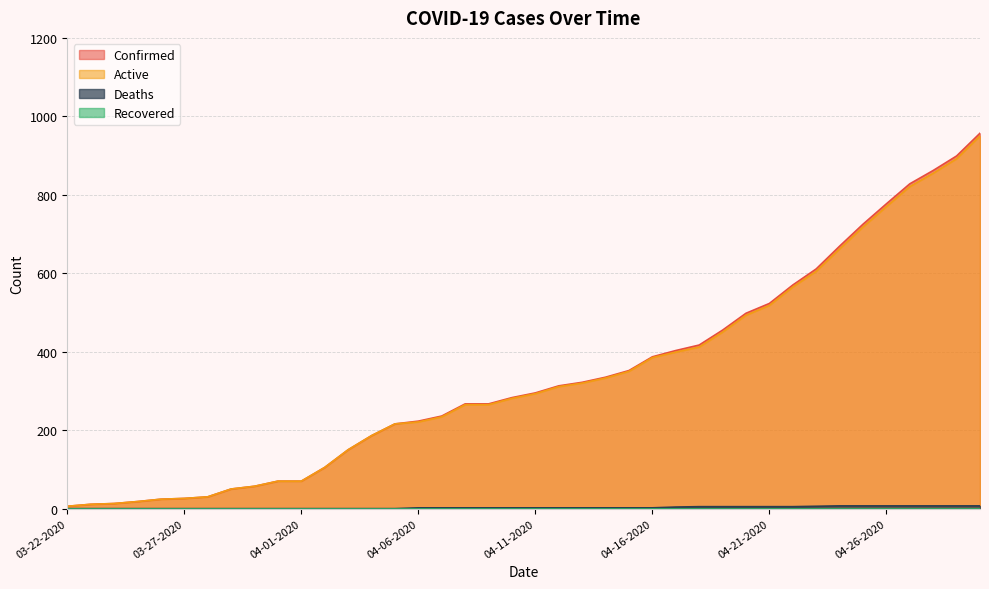

What is the value of the Confirmed point at the 35th from the left?

725